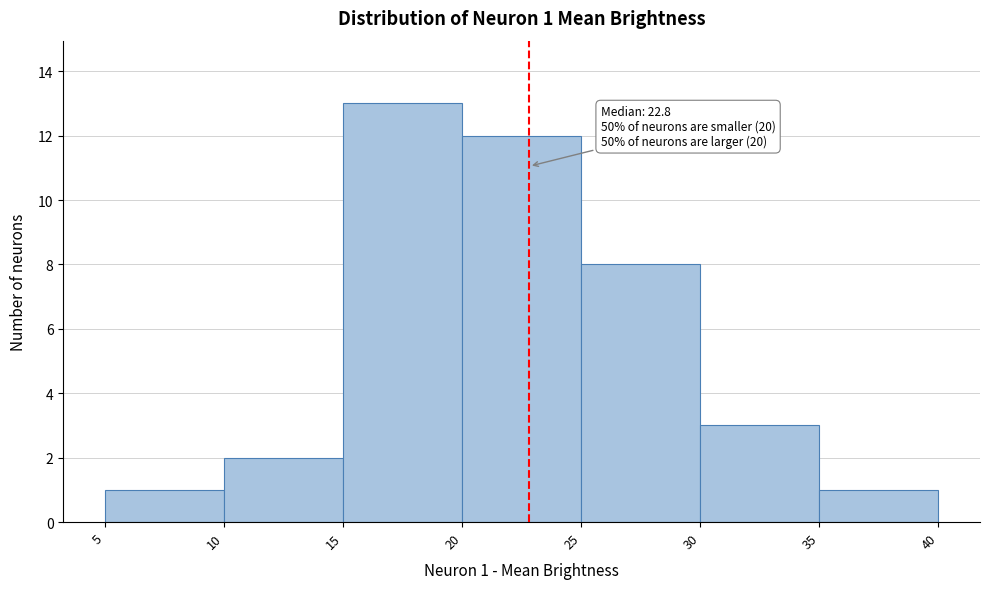

Which range on the x-axis has the tallest bar?

15 to 20